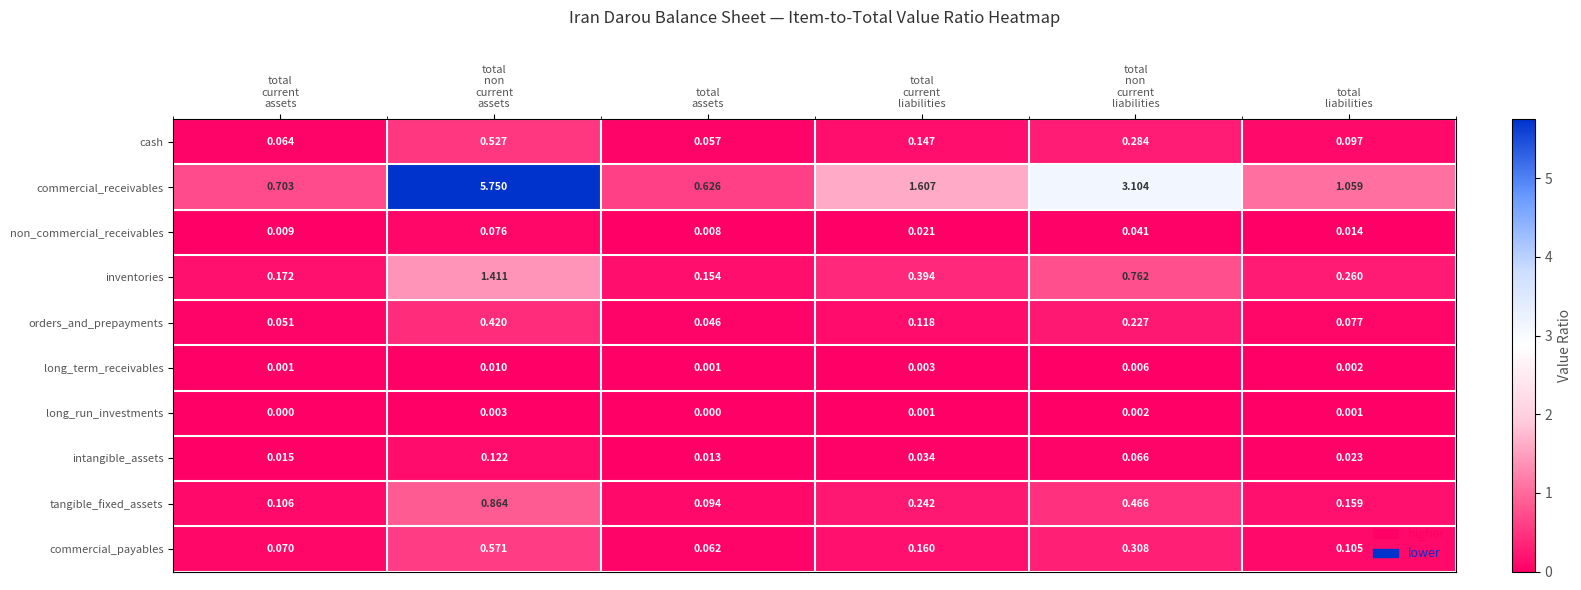

List the series in order of their peak value, highest first.

commercial_receivables, inventories, tangible_fixed_assets, commercial_payables, cash, orders_and_prepayments, intangible_assets, non_commercial_receivables, long_term_receivables, long_run_investments